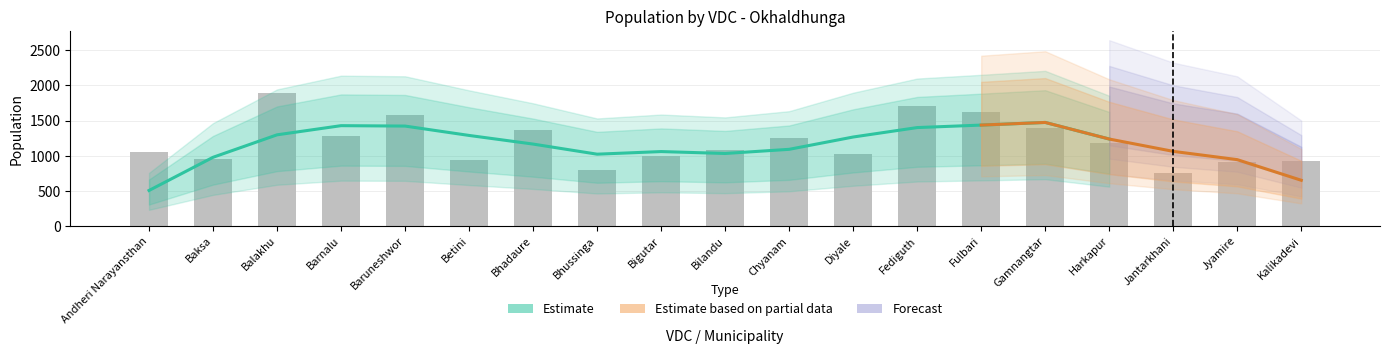

Count the number of data series in this chart.

3